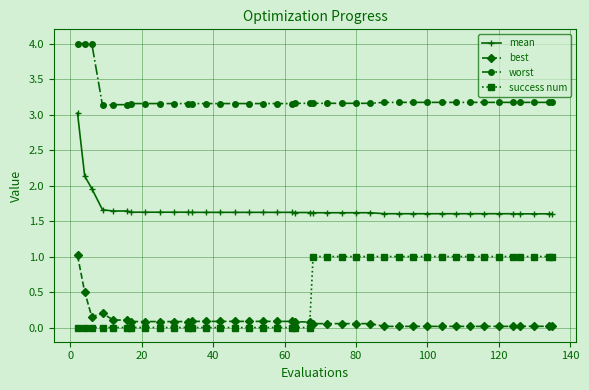

What is the maximum value for best?

1.0